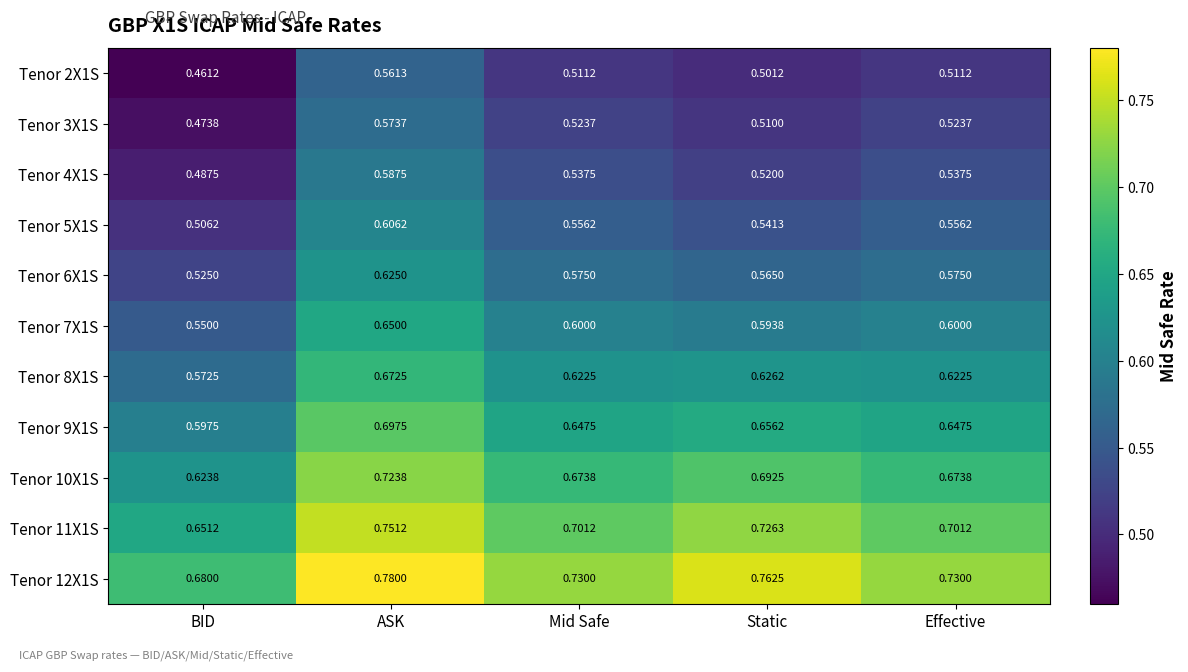

What is the total value across all series at BID?

6.1